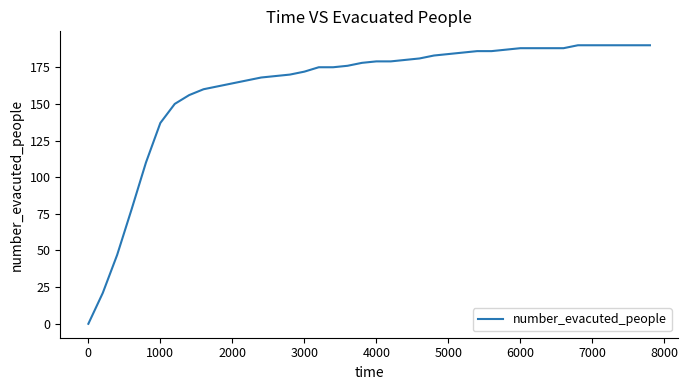

What is the difference between the maximum and minimum values?

190